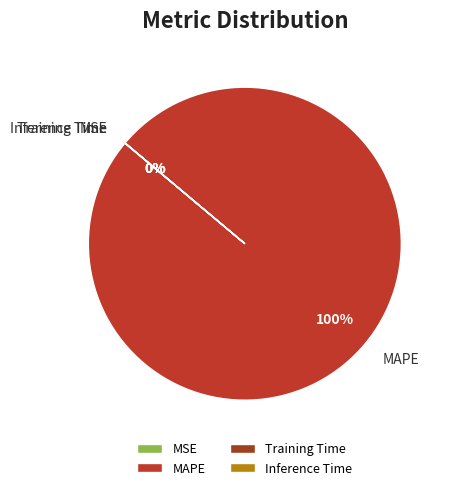

What is the largest slice in the pie chart?

MAPE